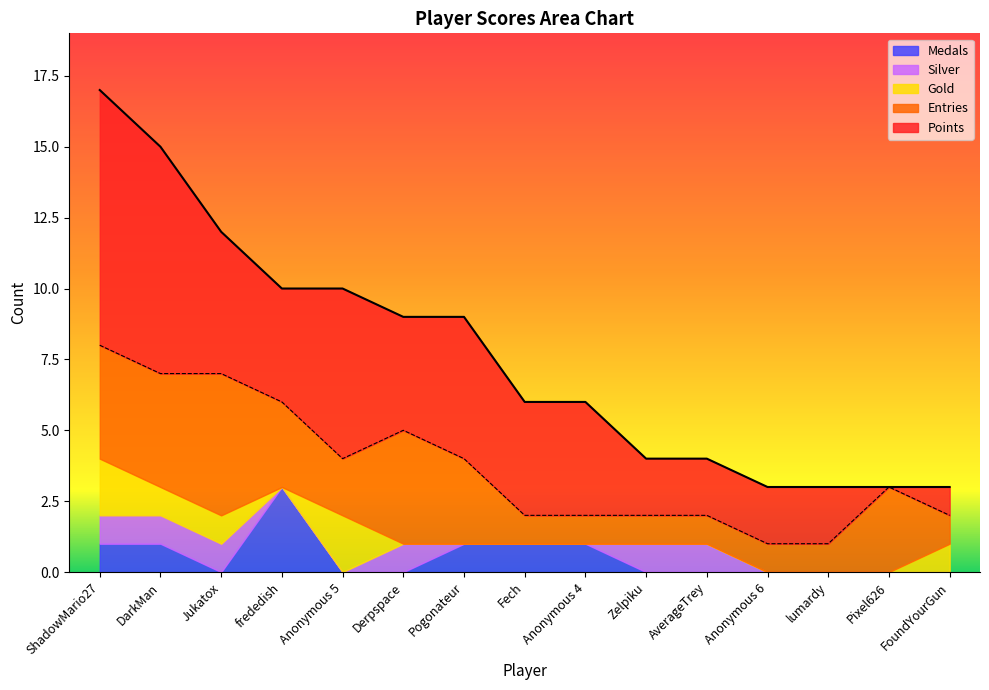

Between frededish and Pixel626, which series saw the biggest shift?

Points